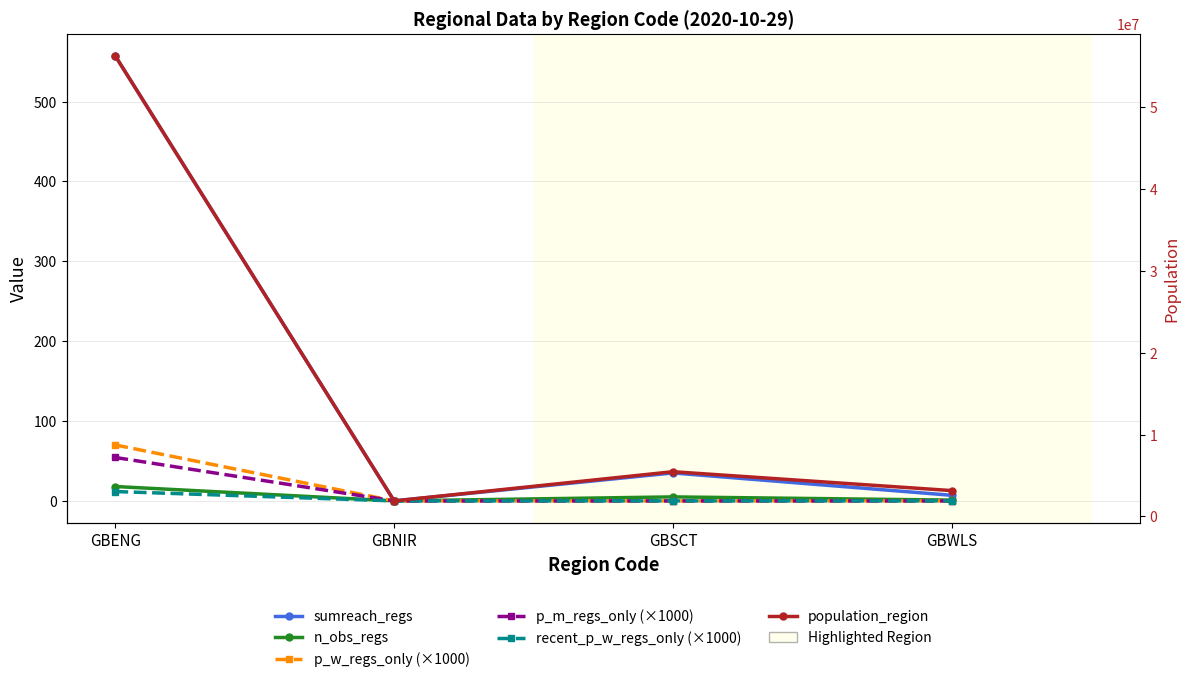

How many interior local peaks does the sumreach_regs series have?

1